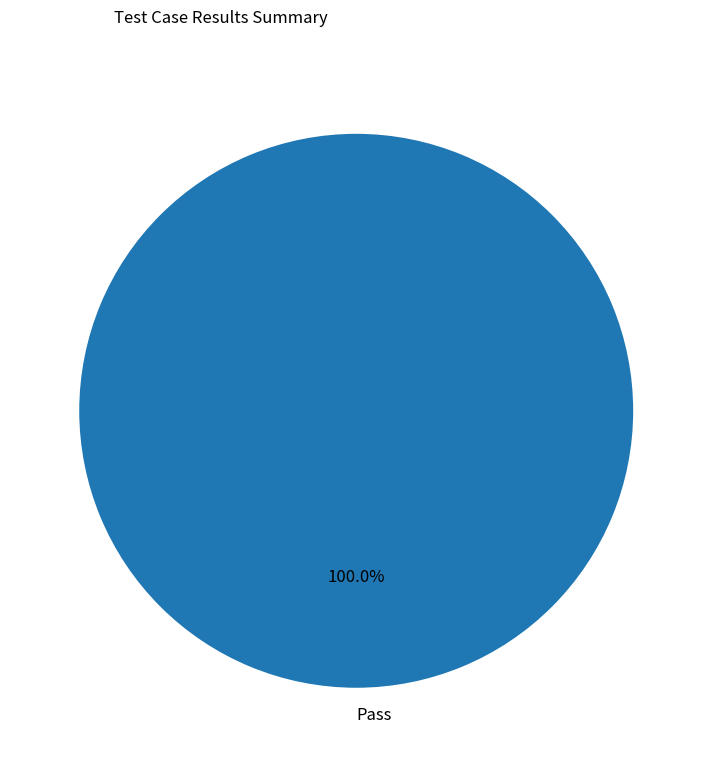

Rank the categories by value from highest to lowest.

Pass